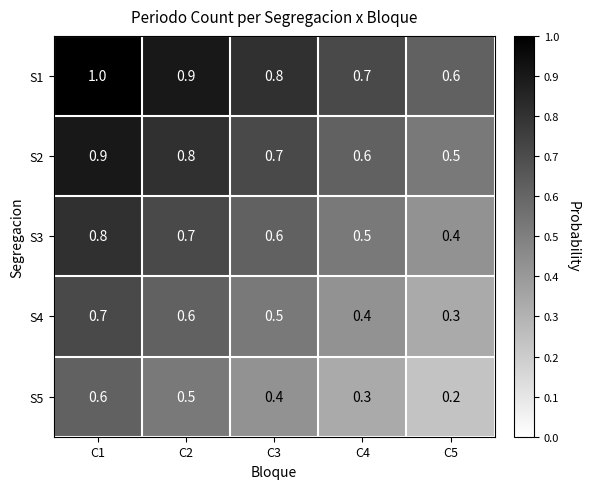

How many S2 values are between 0 and 1?

5